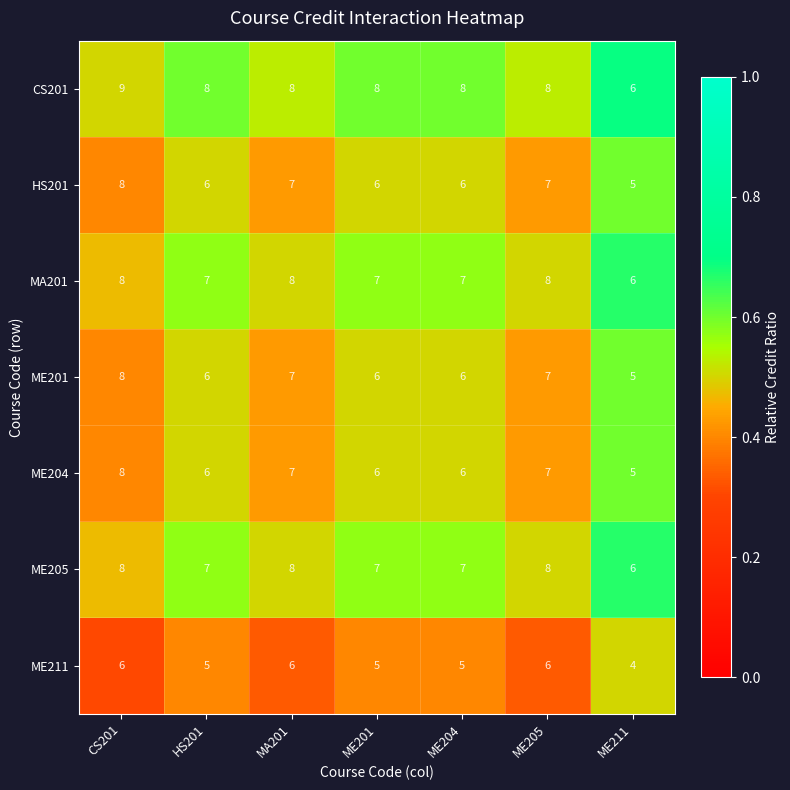

What is the spread (max minus min) of values at HS201?

3